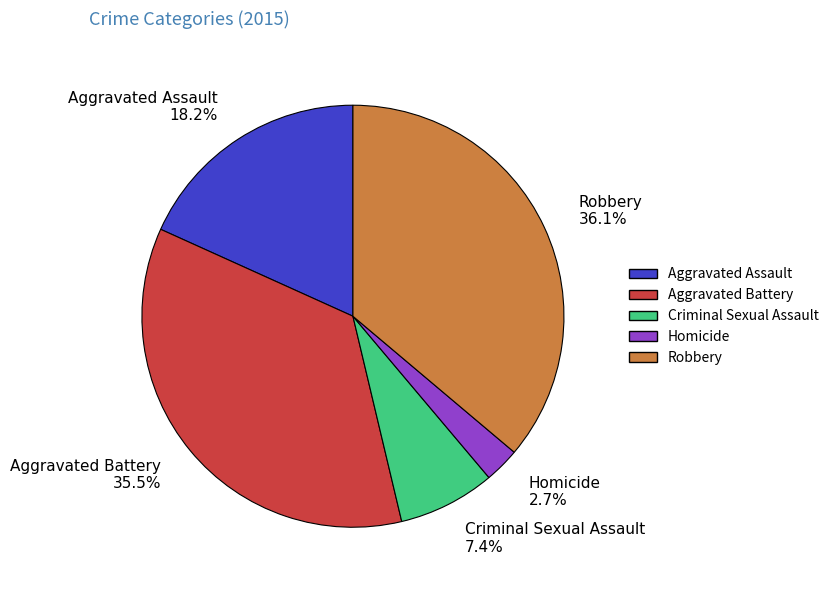

Which category has the smallest portion of the pie?

Homicide